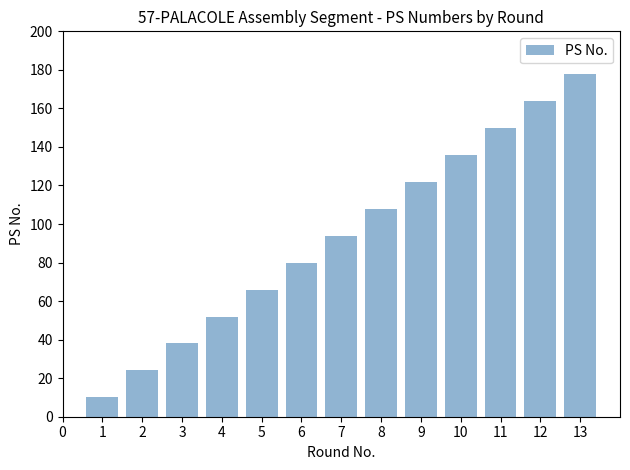

List the labels in order of value, largest first.

13, 12, 11, 10, 9, 8, 7, 6, 5, 4, 3, 2, 1